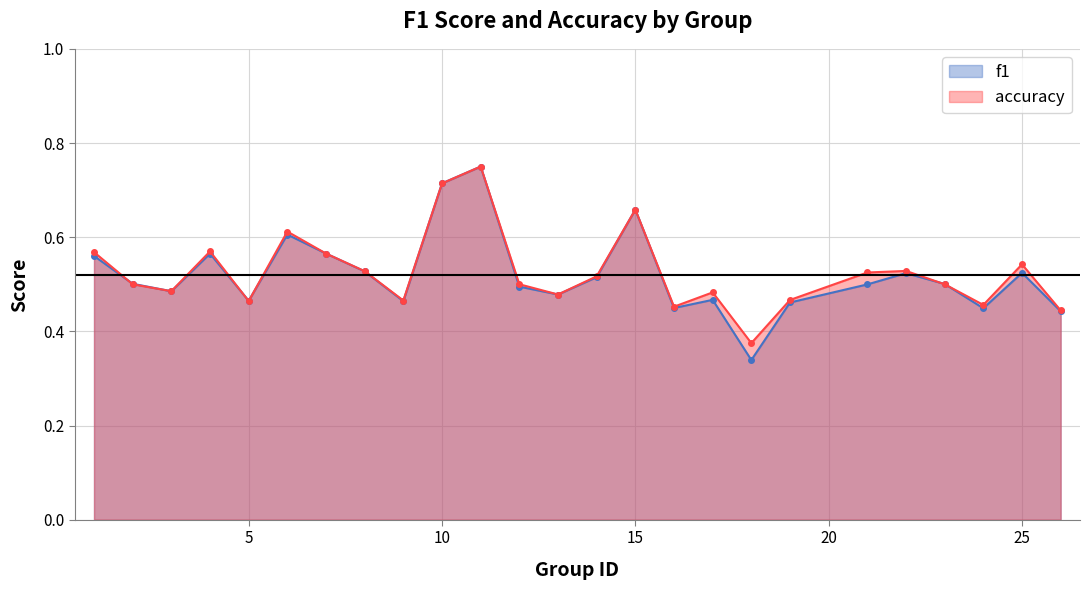

Which has a higher value, 25 or 3?

25